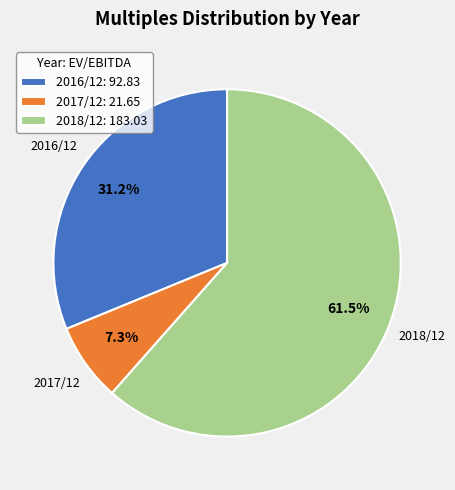

Count the number of slices in the pie.

3